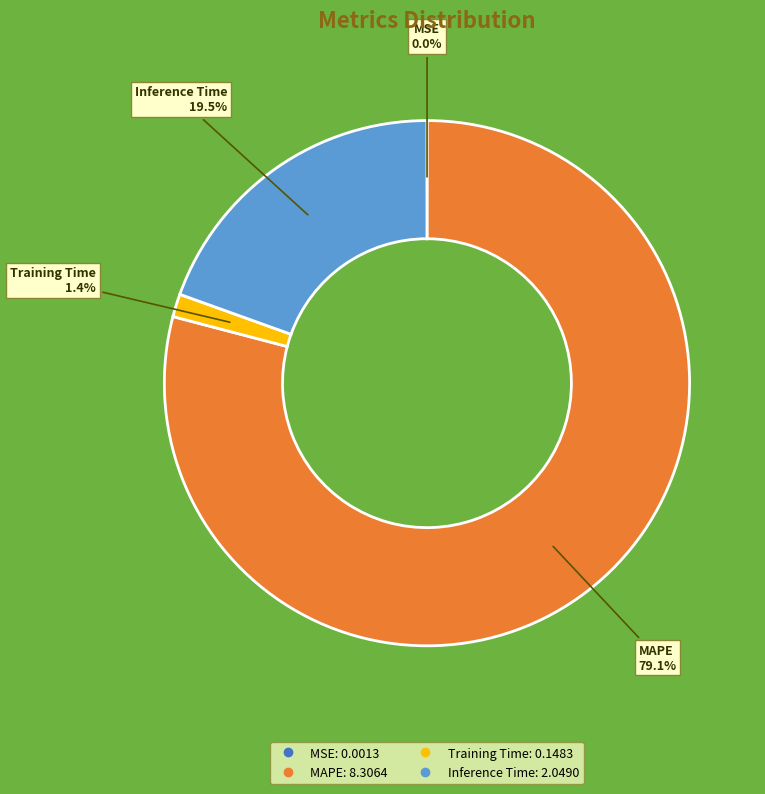

Is there a majority slice in this chart?

Yes